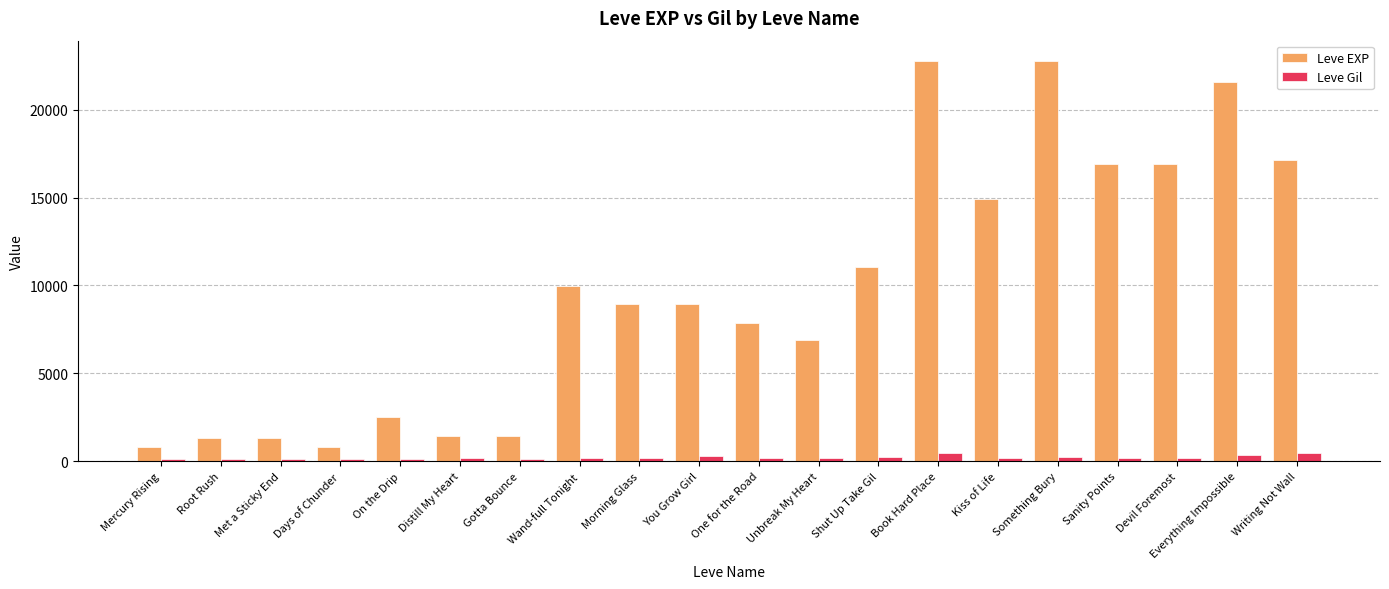

The value of Leve EXP at Root Rush is 1330. True or false?

True